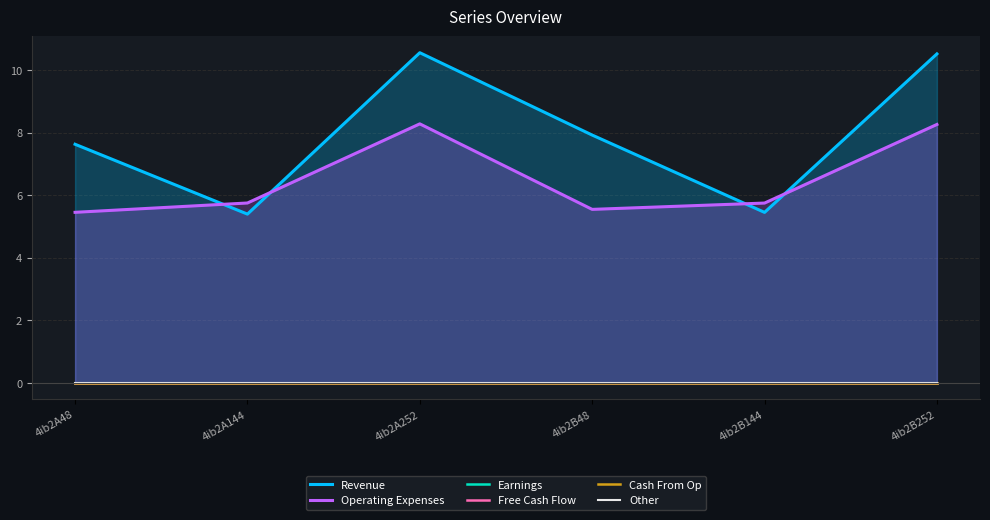

True or false: Earnings and Free Cash Flow intersect in this chart.

False